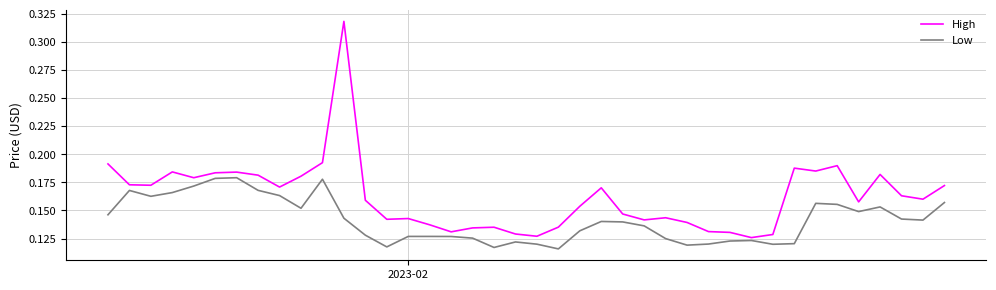

Does the chart display data point markers on the line(s)?

No